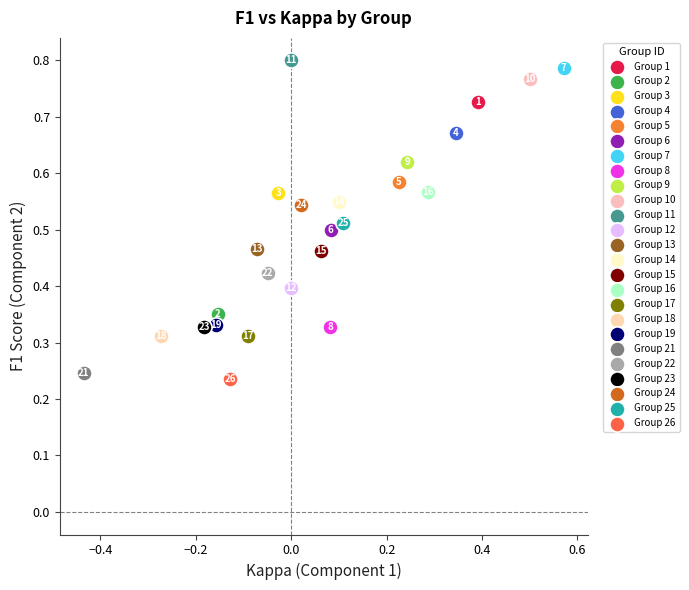

What are all the series names shown in the legend?

Group 1, Group 2, Group 3, Group 4, Group 5, Group 6, Group 7, Group 8, Group 9, Group 10, Group 11, Group 12, Group 13, Group 14, Group 15, Group 16, Group 17, Group 18, Group 19, Group 21, Group 22, Group 23, Group 24, Group 25, Group 26